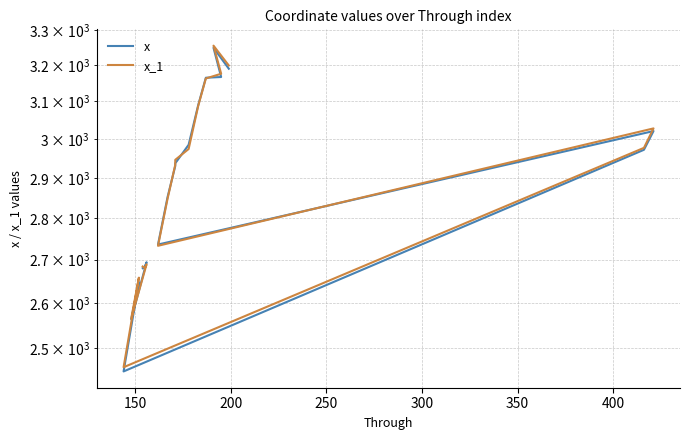

Reading left to right, transcribe all the data shown in this chart.

x: 2680	2682	2694	2563	2648	2449	2972	3021	2736	2852	2930	2937	2985	3090	3165	3167	3249	3190
x_1: 2684	2680	2689	2565	2658	2458	2977	3028	2733	2848	2933	2946	2974	3088	3163	3176	3255	3199